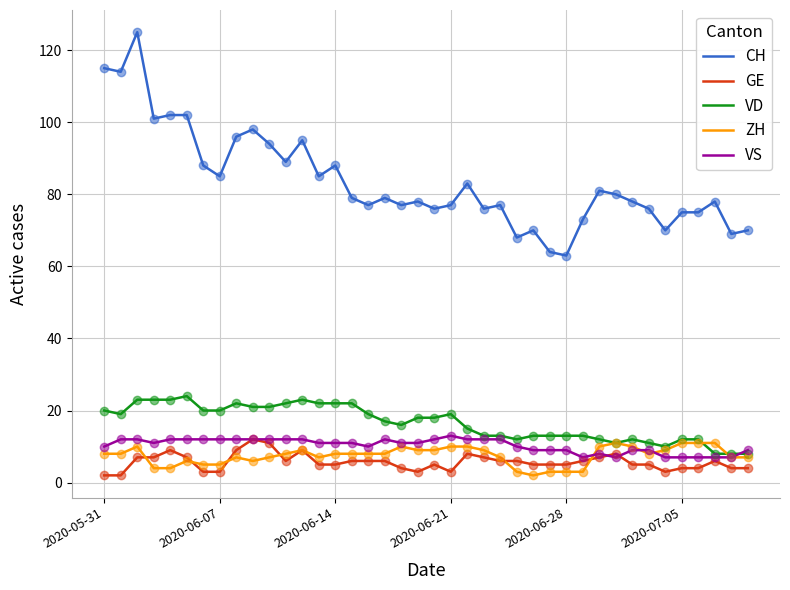

At how many categories does at least one series exceed 35?

40